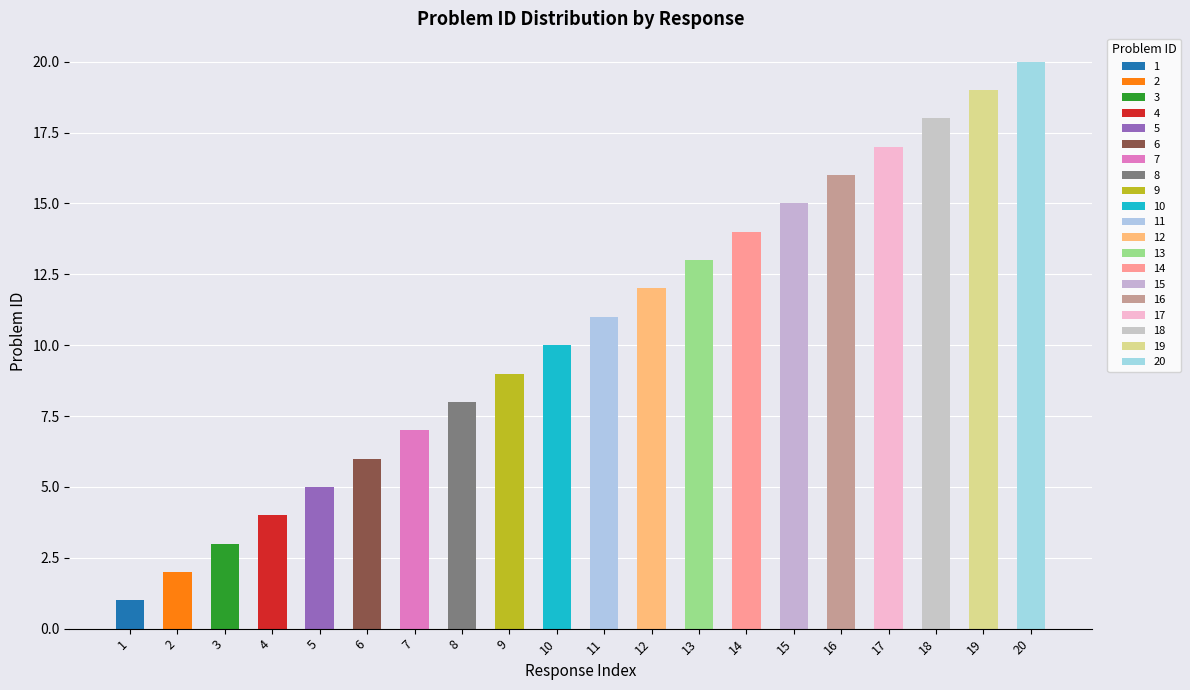

The value at 12 is 16. True or false?

False